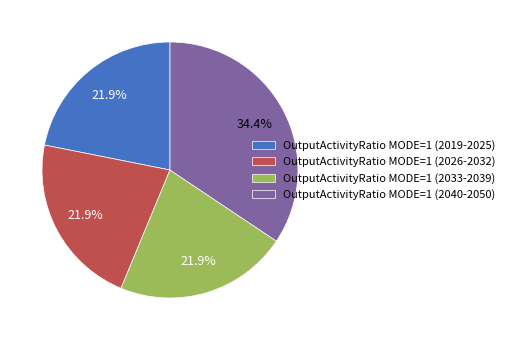

Combined, do OutputActivityRatio MODE=1 (2019-2025) and OutputActivityRatio MODE=1 (2040-2050) account for over 50%?

Yes